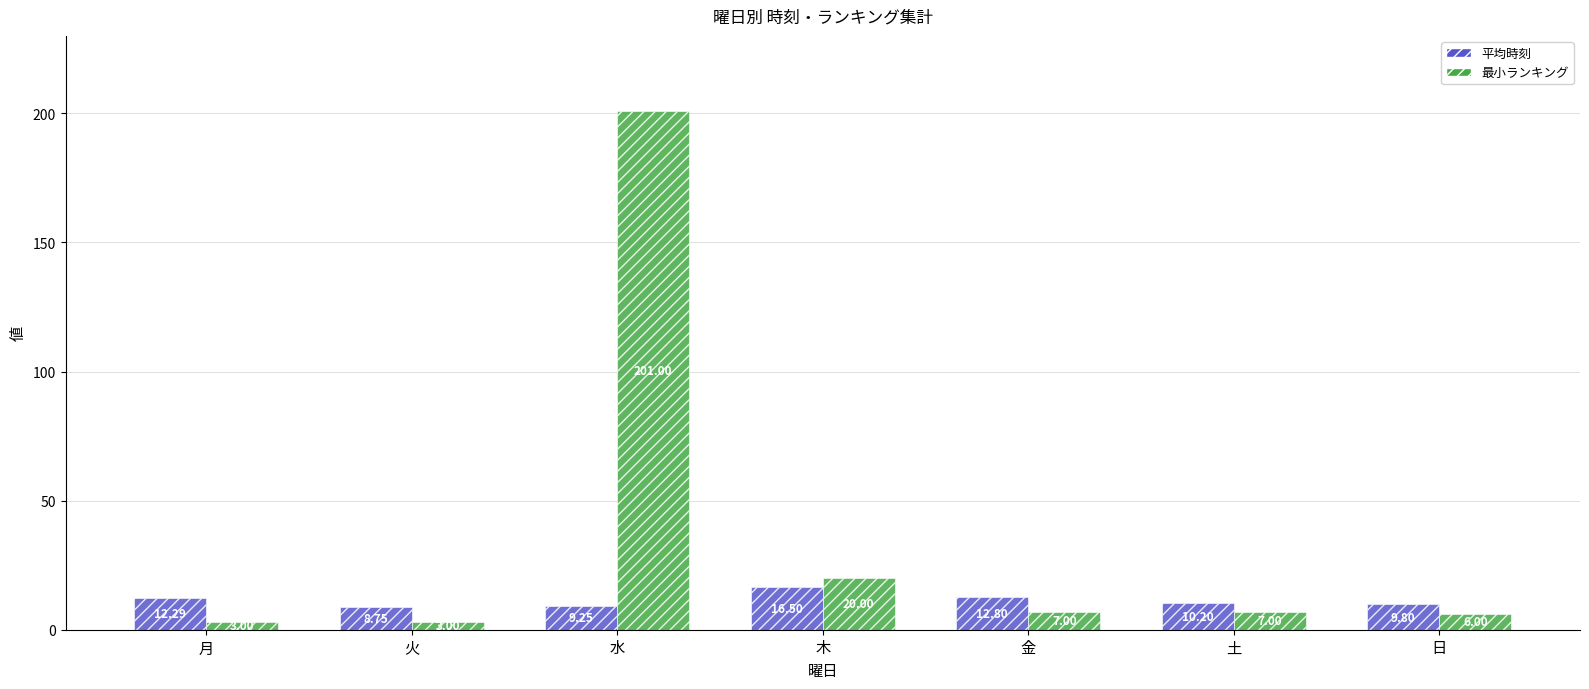

Which category has the highest value across all series?

水